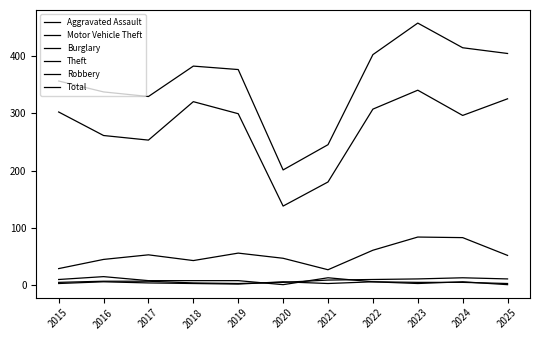

Does the chart display data point markers on the line(s)?

No